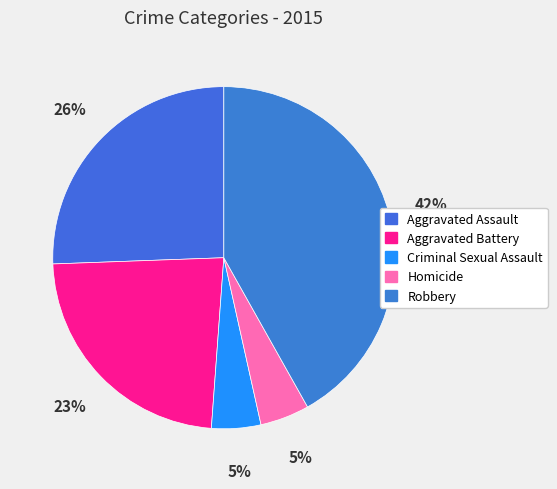

How many slices are in this pie chart?

5